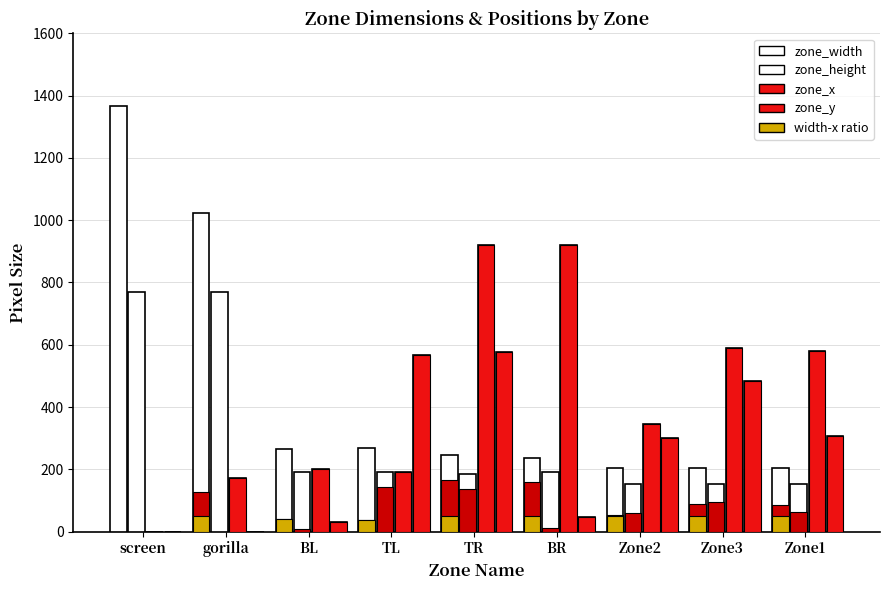

Reading left to right, extract all data points from this chart.

zone_width: 1366	1024	266	267	245	235	205	205	204
zone_height: 768	768	192	192	184	192	153	153	154
zone_x: 0	171	202	191	919	919	345	591	581
zone_y: 0	0	31	568	576	46	300	484	307